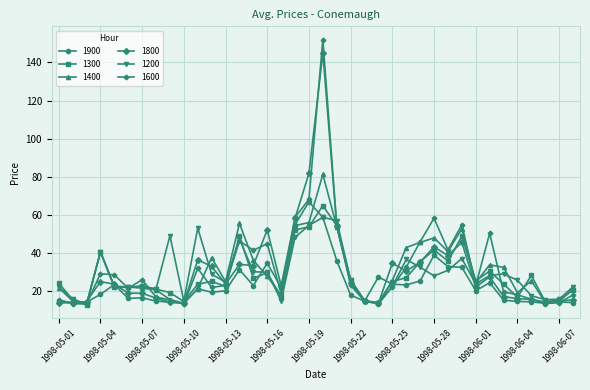

What is the maximum value shown in the chart?

152.0